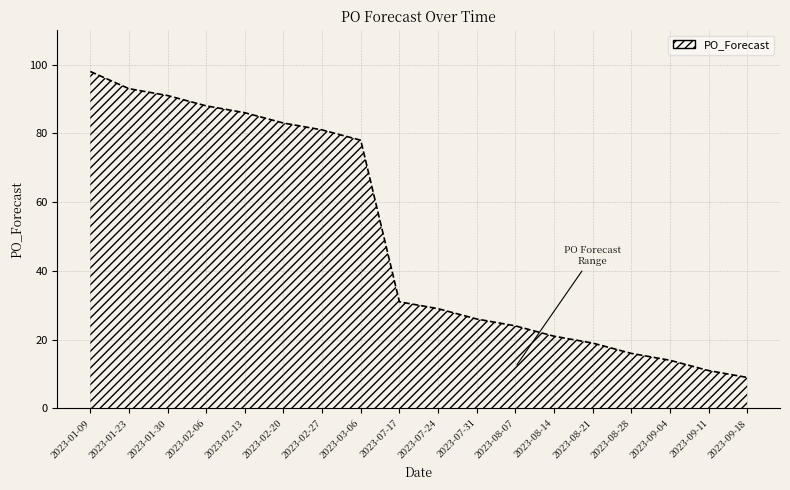

Where is the data nearest to the value 53?

2023-07-17